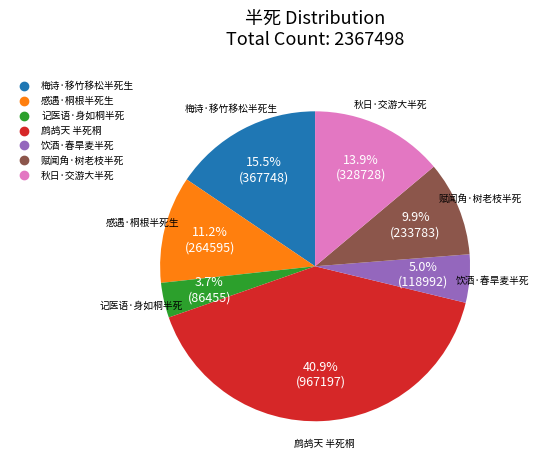

What percentage is the 鹧鸪天 半死桐 slice, to the nearest percent?

41%